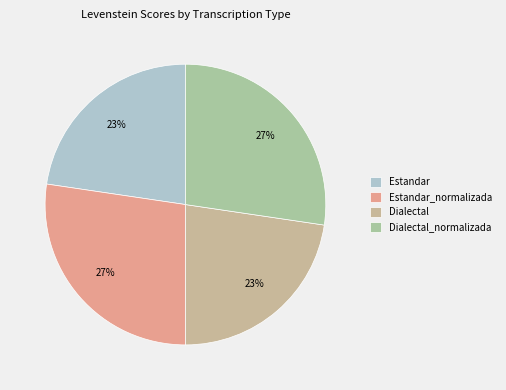

How many slices are in this pie chart?

4